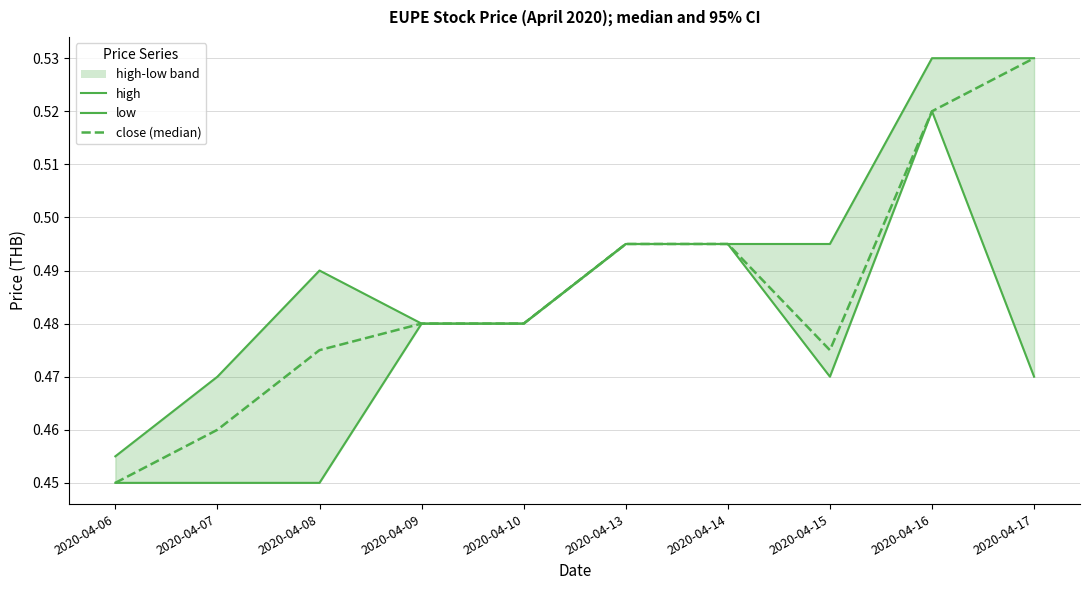

Rank the series at 2020-04-13 from lowest to highest value.

high, low, close (median)